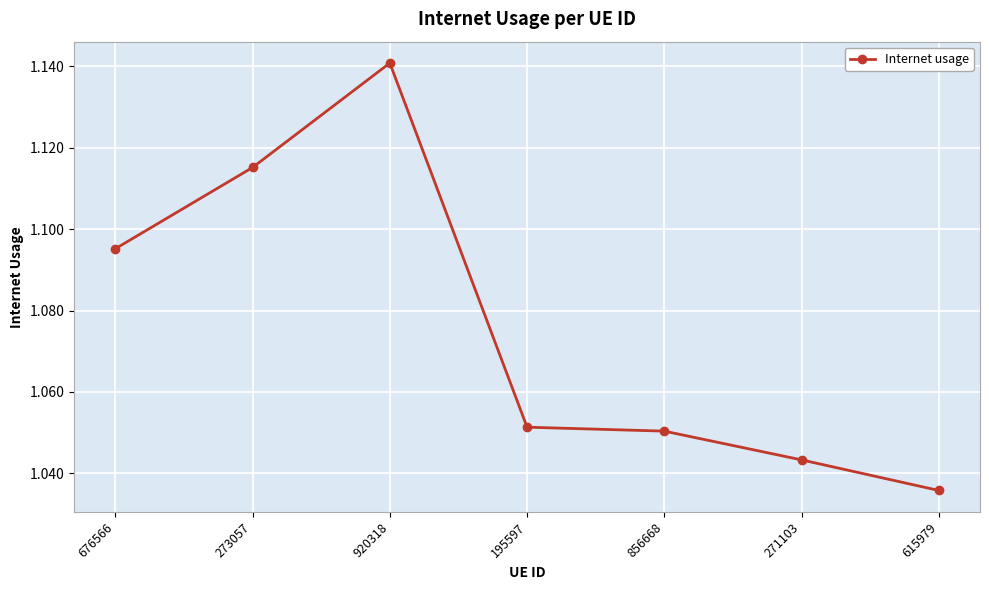

How many values are between 1 and 2?

7